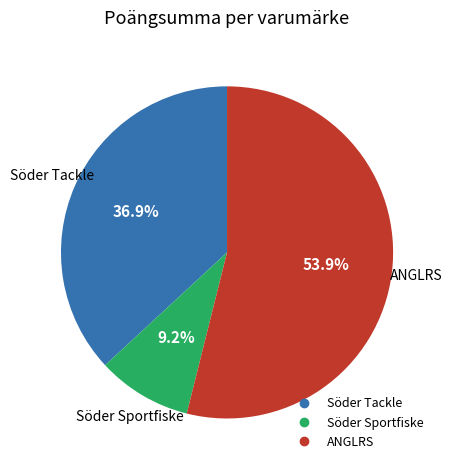

Does any single category account for the majority?

Yes